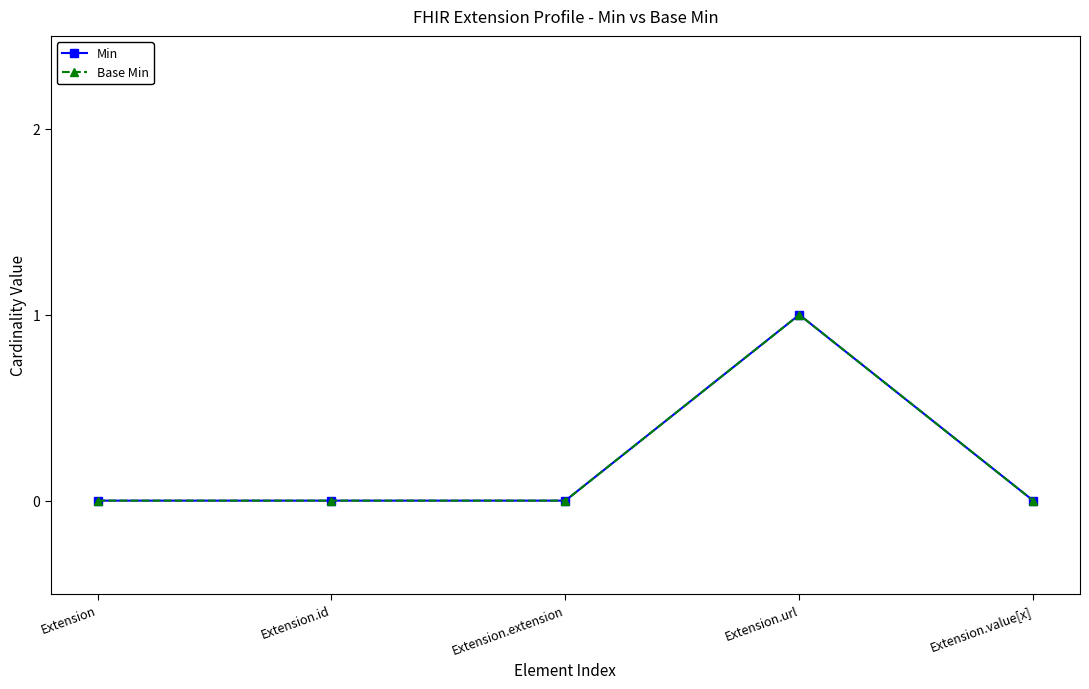

How many lines are shown in the chart?

2